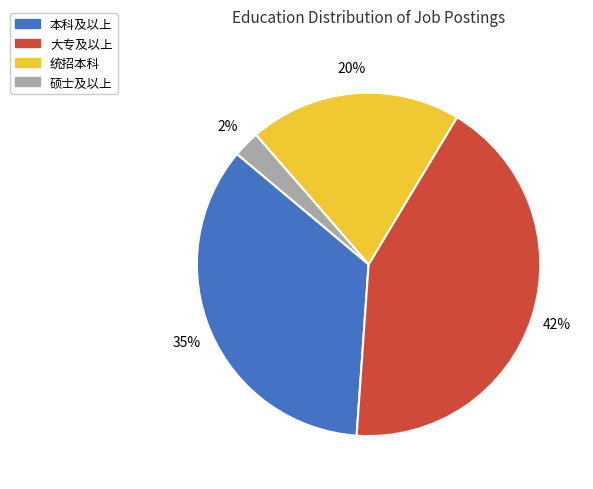

What is the largest slice in the pie chart?

大专及以上